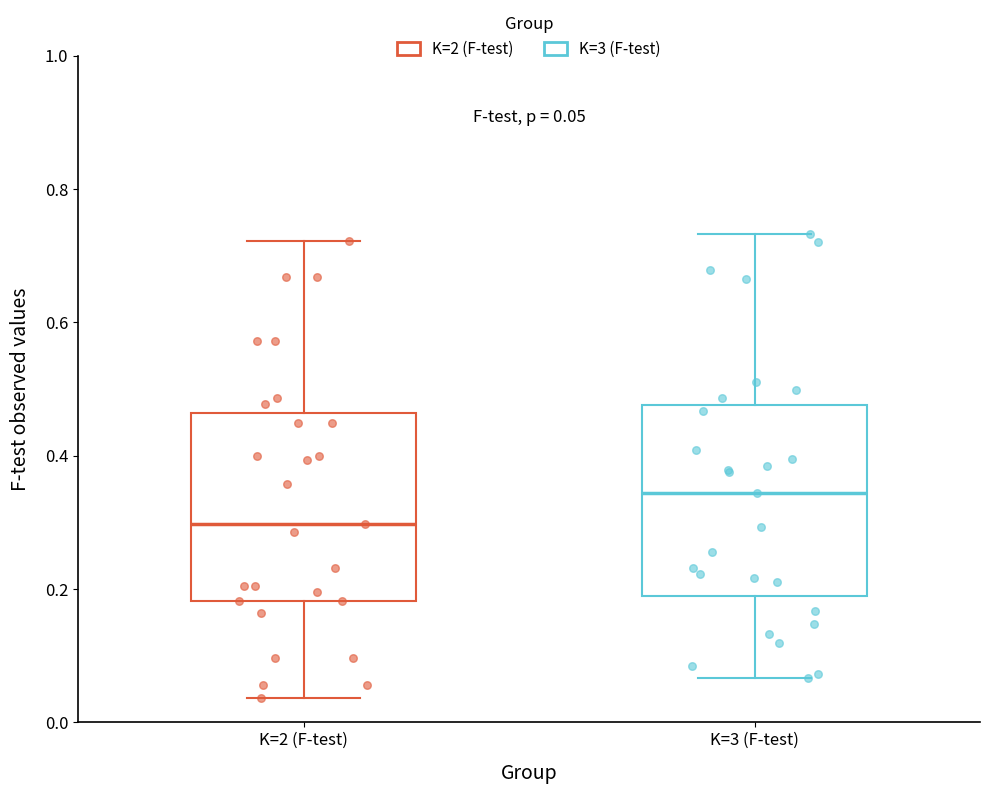

Which box has the lowest median line?

K=2 (F-test)